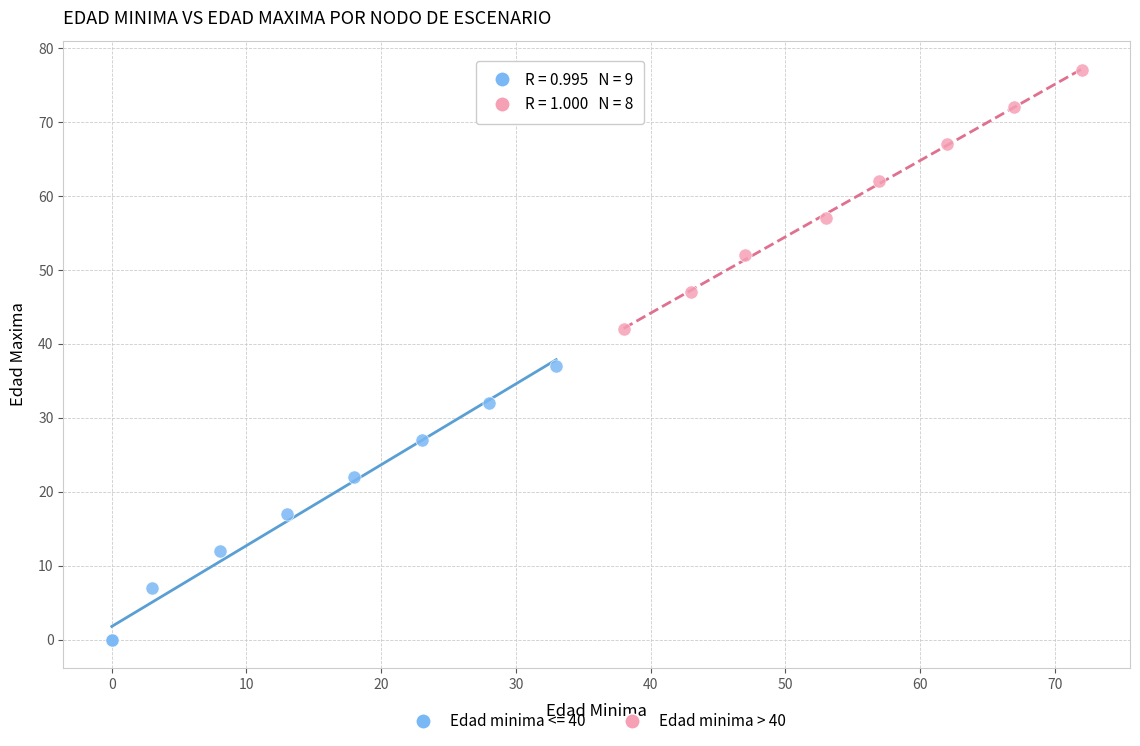

Which series reaches the minimum Y coordinate?

Edad minima <= 40